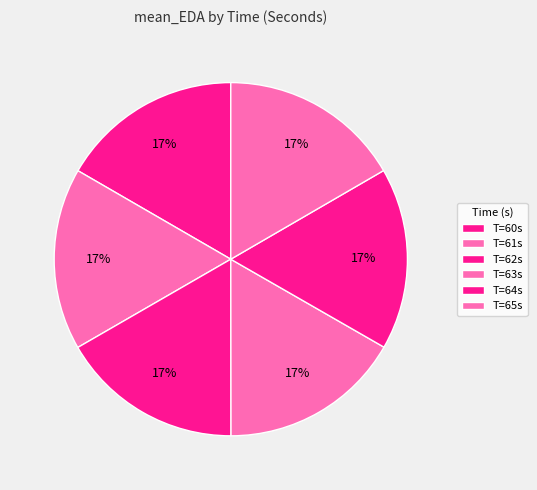

What is the largest slice in the pie chart?

62